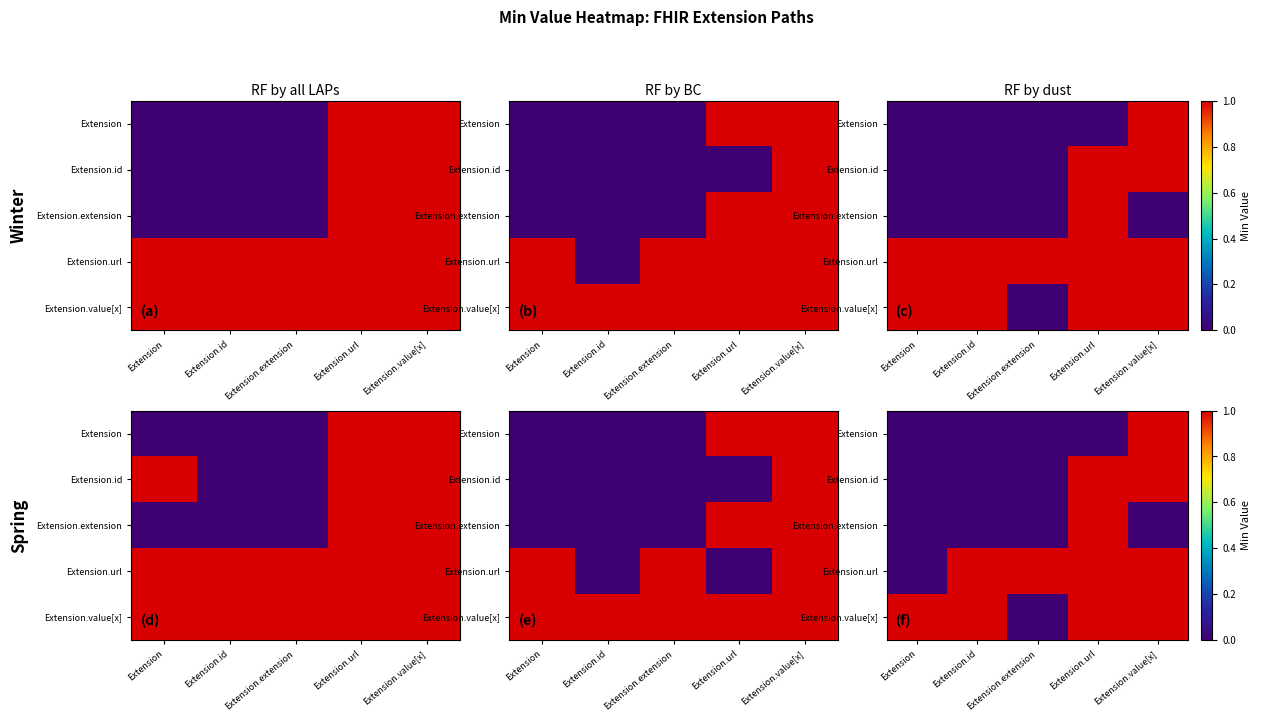

What is the maximum value shown in the chart?

1